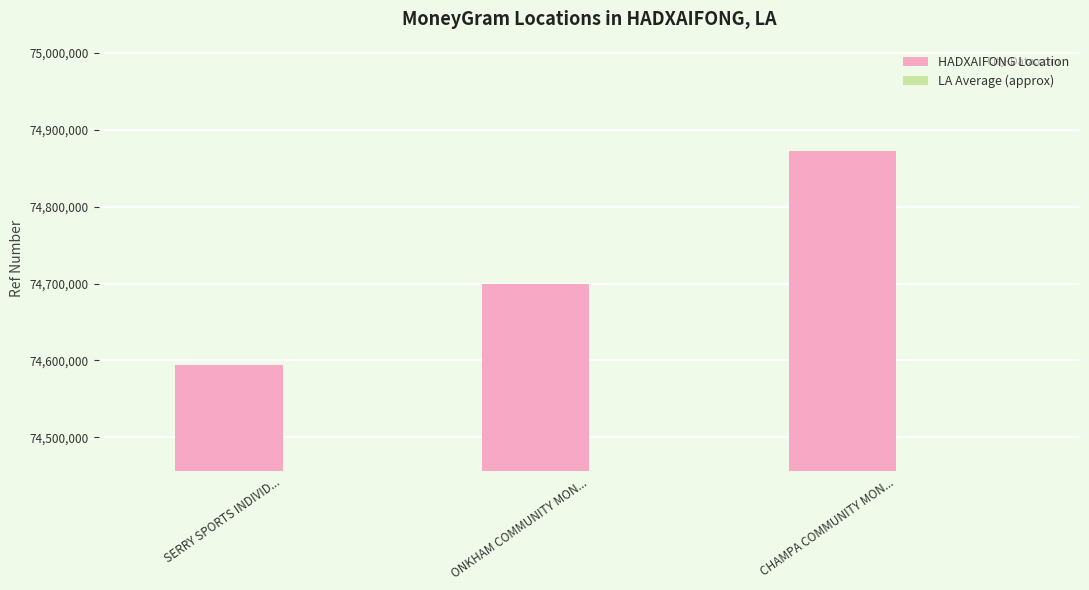

What is the value of the LA Average (approx) bar at the 3rd from the left?

73374926.5